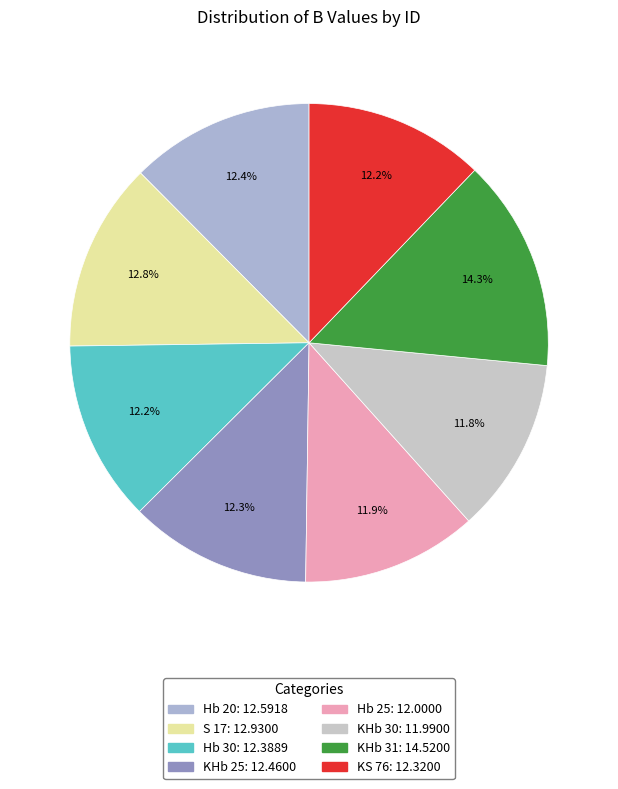

Does any single category account for the majority?

No